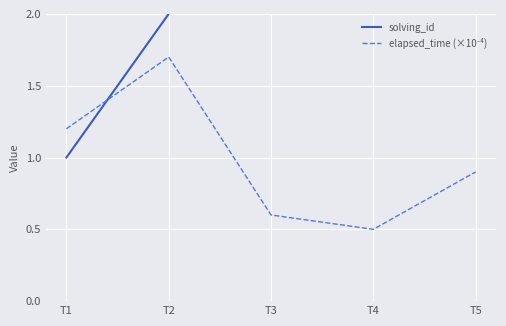

Which has a higher value, T2 or T1?

T2